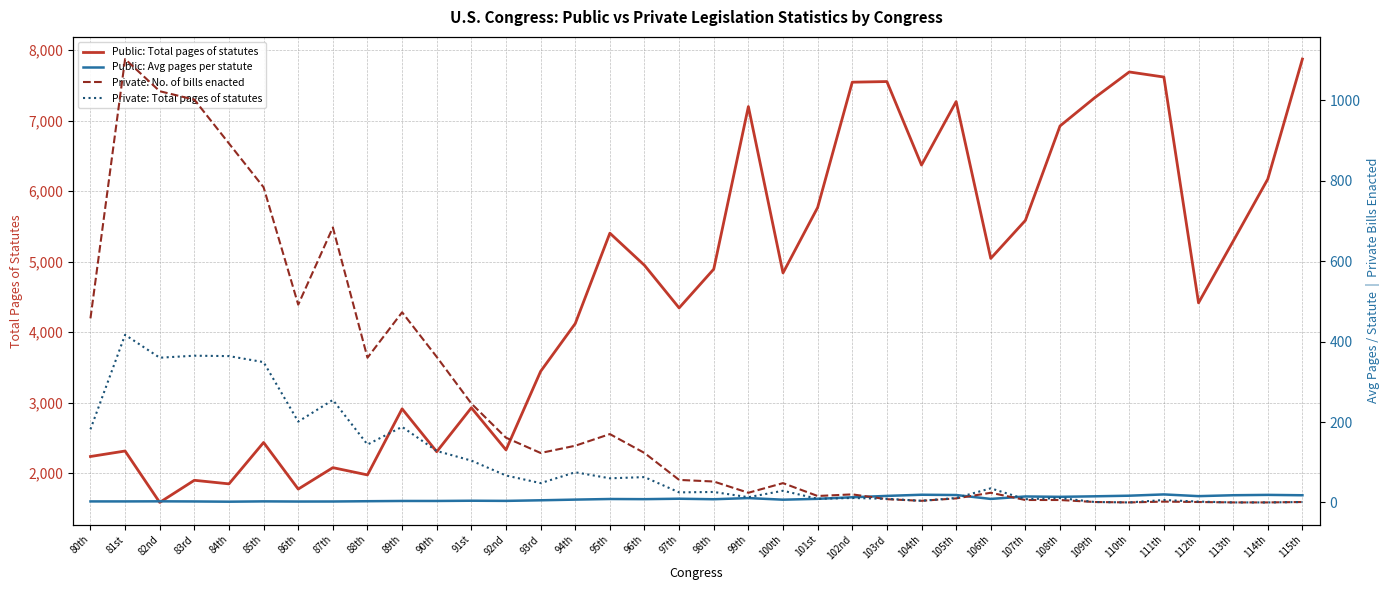

At which category is the sum across all series the highest?

115th